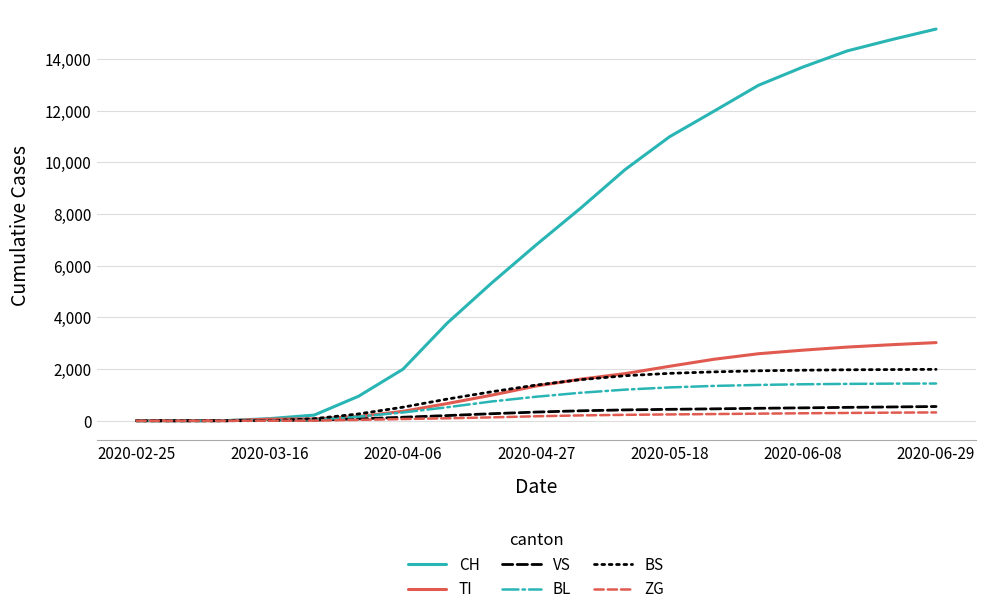

Which series has the widest spread of values?

CH